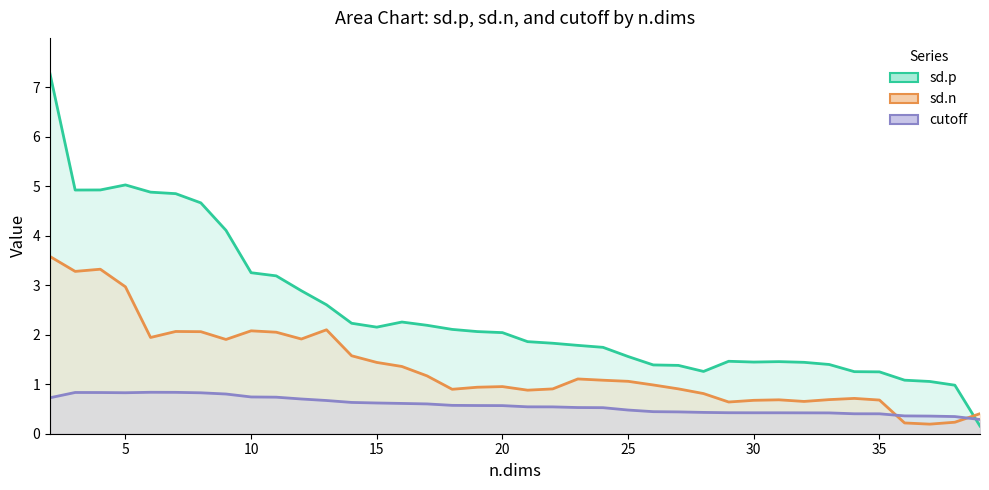

Where is sd.n nearest to the value 1?

24